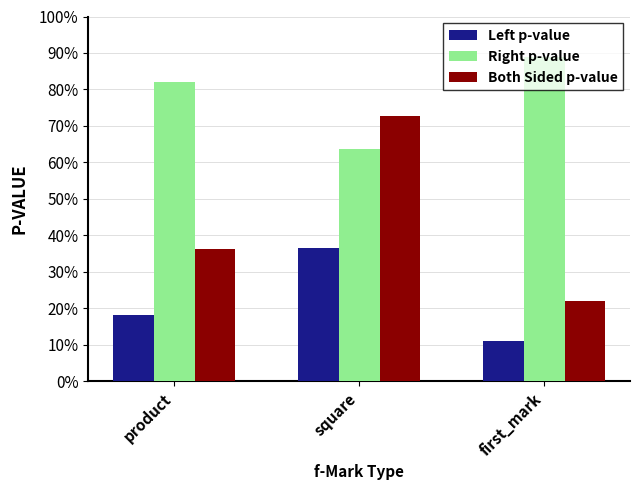

True or false: Left p-value has a value of 0.4 at square.

True